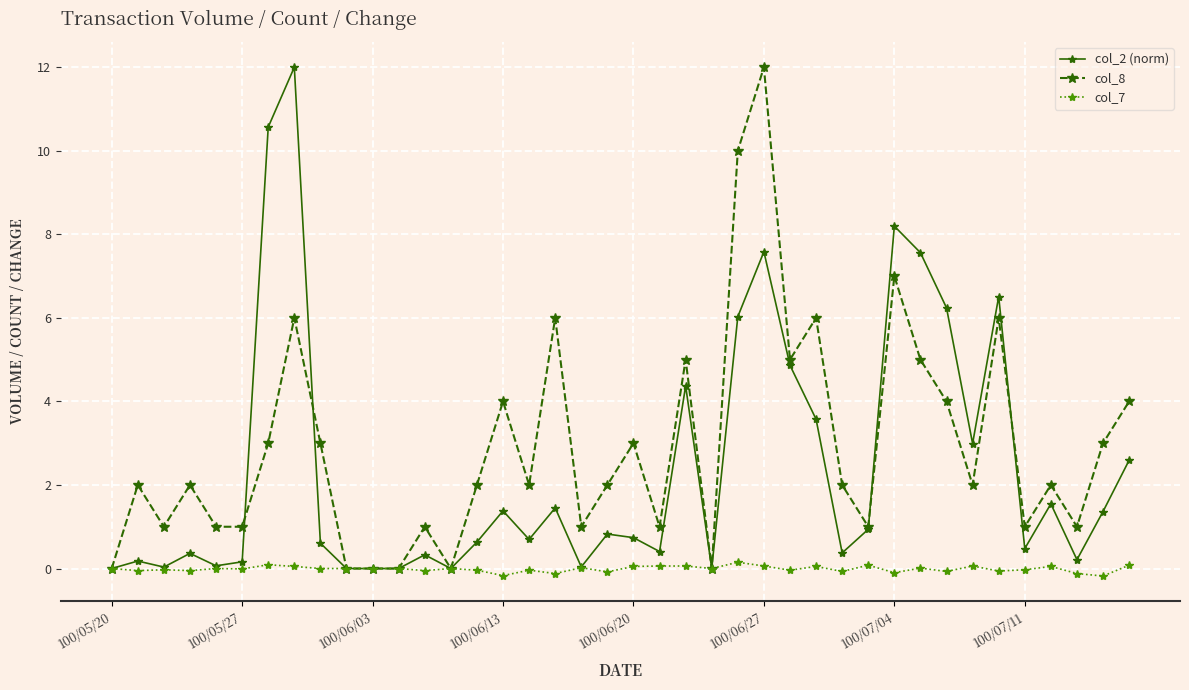

What is the average value of the col_2 (norm) series?

2.4